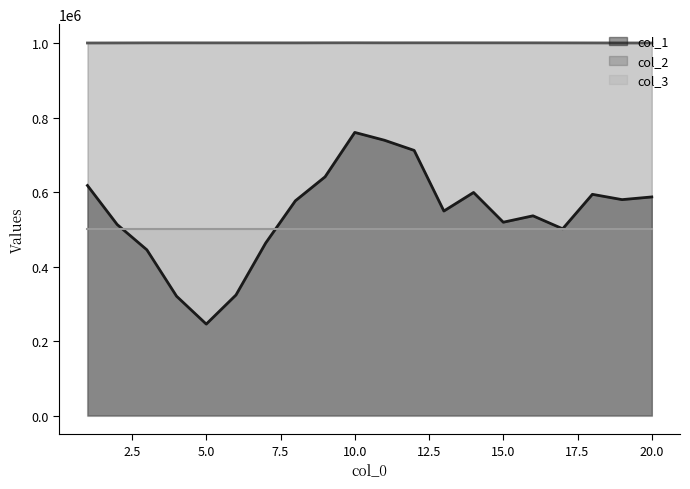

What is the maximum value shown in the chart?

1000823.8